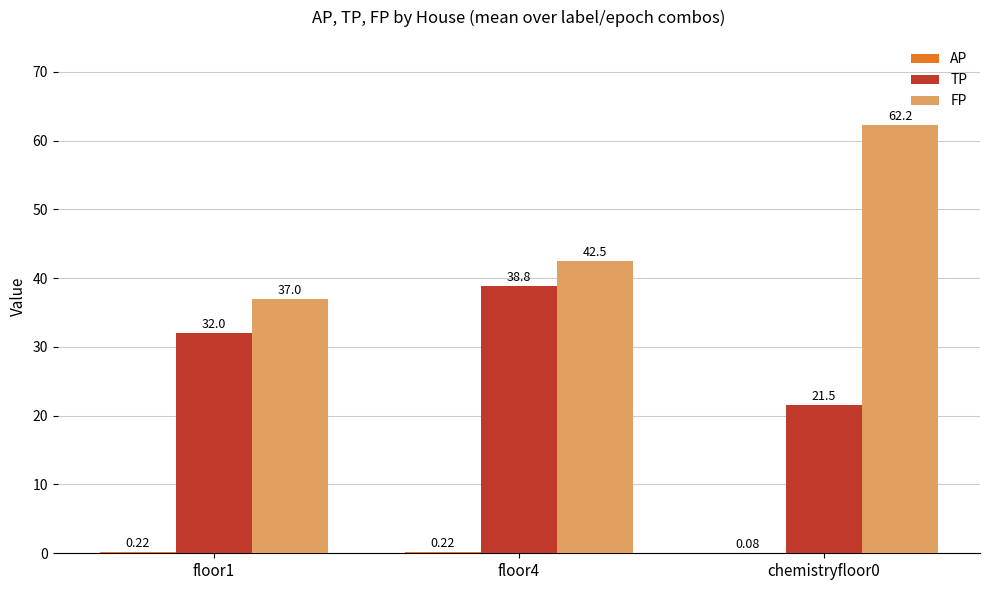

Which series has the largest total across all categories?

FP